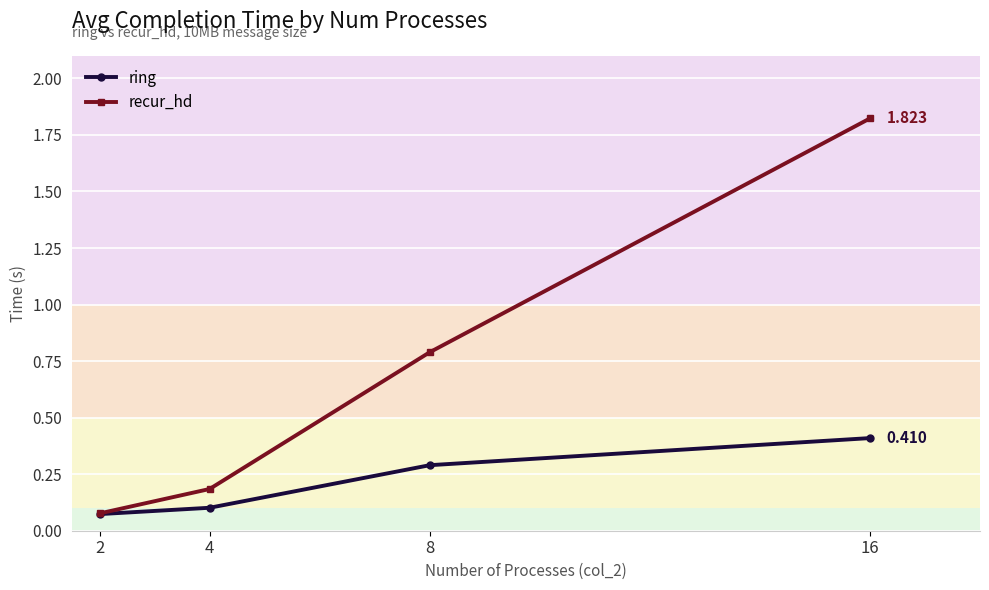

Is the value of ring at 8 greater than the value of recur_hd at 4?

Yes